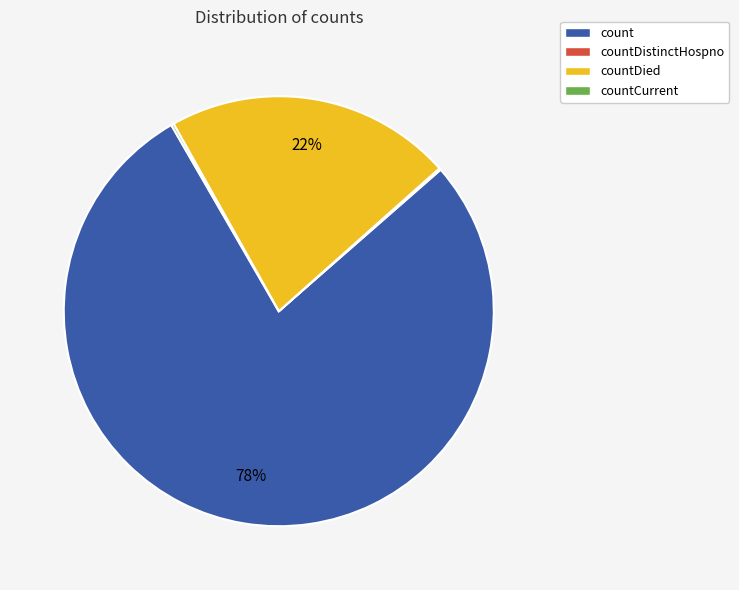

Is there a majority slice in this chart?

Yes